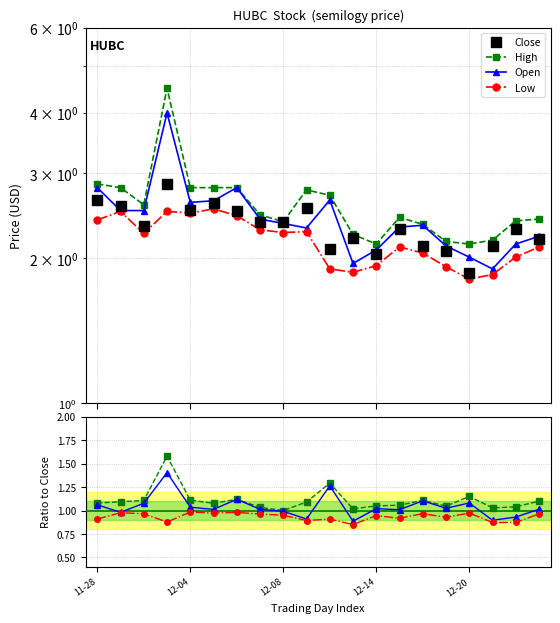

The Low series shows 1.8 at 12-20. True or false?

True